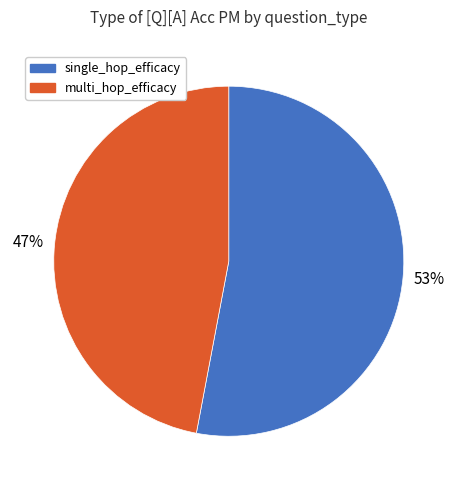

Is there a majority slice in this chart?

Yes